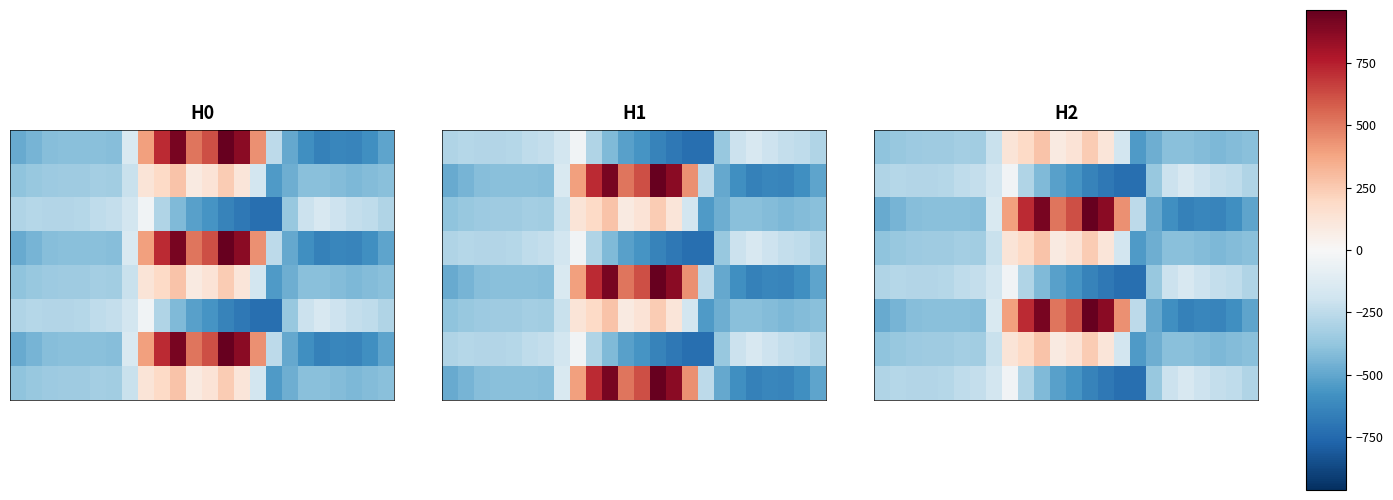

What is the greatest value displayed?

962.7